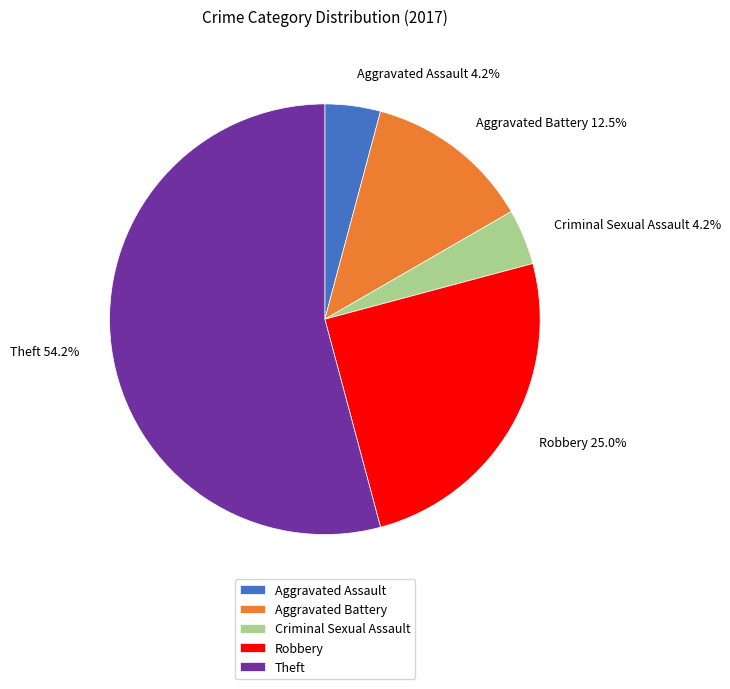

Count the number of slices in the pie.

5